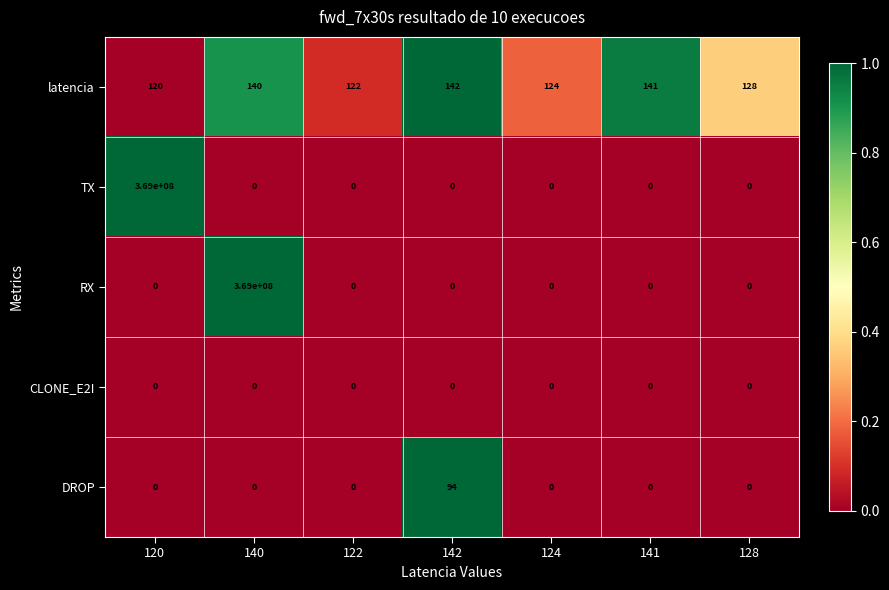

Between 140 and 122, which series saw the biggest shift?

RX